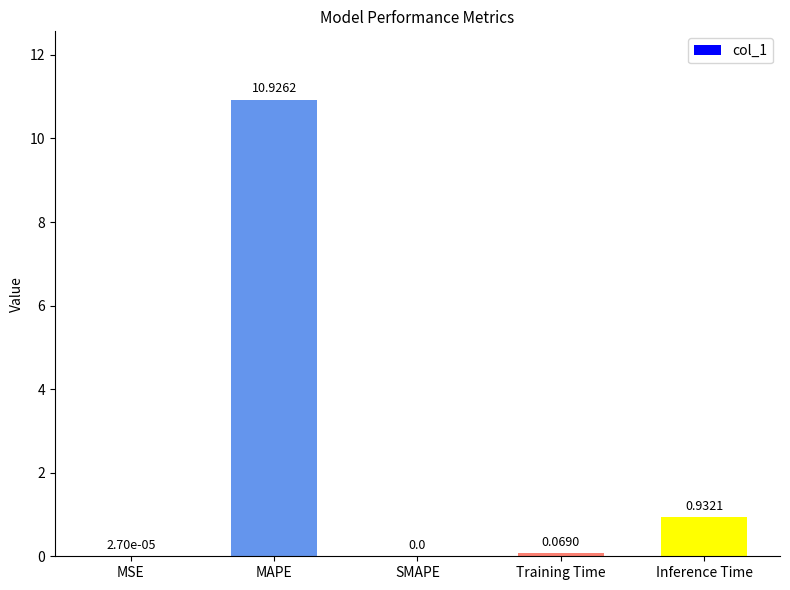

What is the change in value from MAPE to SMAPE?

-10.9